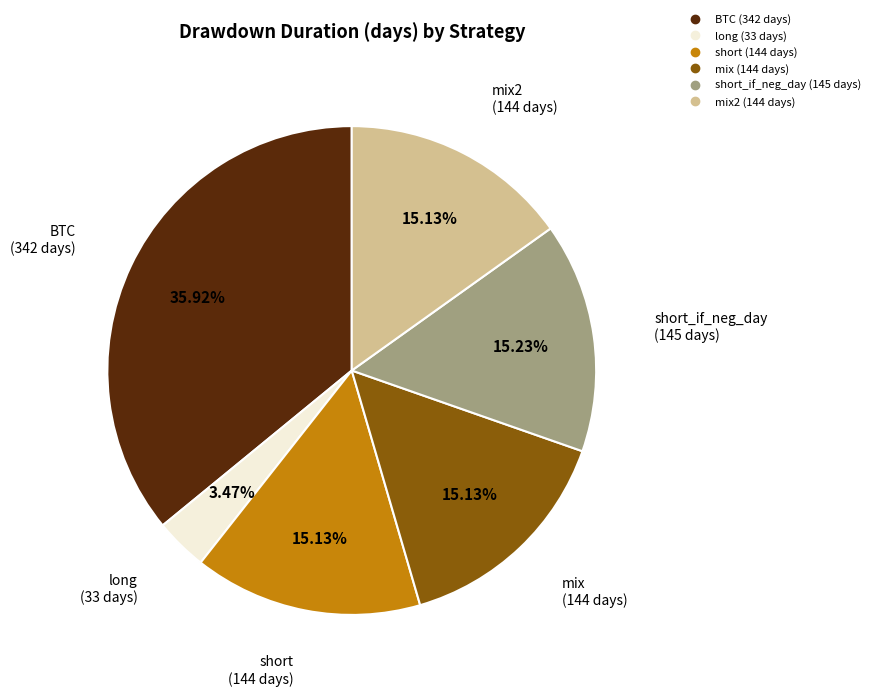

Does any single category account for the majority?

No